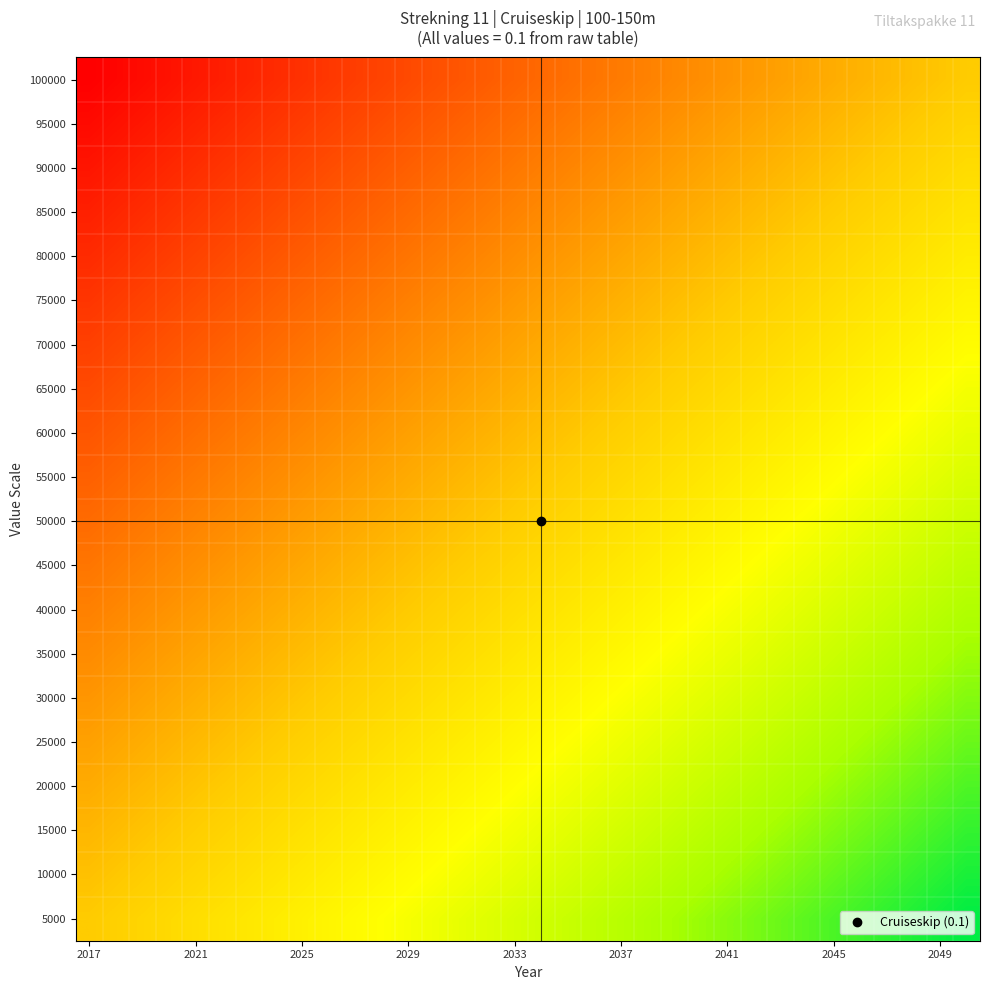

Reading left to right, what are all the values shown in this chart?

100000: 0.0	0.0	0.0	0.0	0.0	0.0	0.0	0.0	0.0	0.0	0.0	0.0	0.0	0.0	0.0	0.0	0.0	0.1	0.1	0.1	0.1	0.1	0.1	0.1	0.1	0.1	0.1	0.1	0.1	0.1	0.1	0.1	0.1	0.1
95000: 0.0	0.0	0.0	0.0	0.0	0.0	0.0	0.0	0.0	0.0	0.0	0.0	0.0	0.0	0.0	0.1	0.1	0.1	0.1	0.1	0.1	0.1	0.1	0.1	0.1	0.1	0.1	0.1	0.1	0.1	0.1	0.1	0.1	0.1
90000: 0.0	0.0	0.0	0.0	0.0	0.0	0.0	0.0	0.0	0.0	0.0	0.0	0.0	0.0	0.1	0.1	0.1	0.1	0.1	0.1	0.1	0.1	0.1	0.1	0.1	0.1	0.1	0.1	0.1	0.1	0.1	0.1	0.1	0.1
85000: 0.0	0.0	0.0	0.0	0.0	0.0	0.0	0.0	0.0	0.0	0.0	0.0	0.1	0.1	0.1	0.1	0.1	0.1	0.1	0.1	0.1	0.1	0.1	0.1	0.1	0.1	0.1	0.1	0.1	0.1	0.1	0.1	0.1	0.1
80000: 0.0	0.0	0.0	0.0	0.0	0.0	0.0	0.0	0.0	0.0	0.1	0.1	0.1	0.1	0.1	0.1	0.1	0.1	0.1	0.1	0.1	0.1	0.1	0.1	0.1	0.1	0.1	0.1	0.1	0.1	0.1	0.1	0.1	0.1
75000: 0.0	0.0	0.0	0.0	0.0	0.0	0.0	0.0	0.1	0.1	0.1	0.1	0.1	0.1	0.1	0.1	0.1	0.1	0.1	0.1	0.1	0.1	0.1	0.1	0.1	0.1	0.1	0.1	0.1	0.1	0.1	0.1	0.1	0.1
70000: 0.0	0.0	0.0	0.0	0.0	0.0	0.0	0.1	0.1	0.1	0.1	0.1	0.1	0.1	0.1	0.1	0.1	0.1	0.1	0.1	0.1	0.1	0.1	0.1	0.1	0.1	0.1	0.1	0.1	0.1	0.1	0.1	0.1	0.1
65000: 0.0	0.0	0.0	0.0	0.0	0.1	0.1	0.1	0.1	0.1	0.1	0.1	0.1	0.1	0.1	0.1	0.1	0.1	0.1	0.1	0.1	0.1	0.1	0.1	0.1	0.1	0.1	0.1	0.1	0.1	0.1	0.1	0.1	0.1
60000: 0.0	0.0	0.0	0.1	0.1	0.1	0.1	0.1	0.1	0.1	0.1	0.1	0.1	0.1	0.1	0.1	0.1	0.1	0.1	0.1	0.1	0.1	0.1	0.1	0.1	0.1	0.1	0.1	0.1	0.1	0.1	0.1	0.1	0.1
55000: 0.0	0.1	0.1	0.1	0.1	0.1	0.1	0.1	0.1	0.1	0.1	0.1	0.1	0.1	0.1	0.1	0.1	0.1	0.1	0.1	0.1	0.1	0.1	0.1	0.1	0.1	0.1	0.1	0.1	0.1	0.1	0.1	0.1	0.1
50000: 0.1	0.1	0.1	0.1	0.1	0.1	0.1	0.1	0.1	0.1	0.1	0.1	0.1	0.1	0.1	0.1	0.1	0.1	0.1	0.1	0.1	0.1	0.1	0.1	0.1	0.1	0.1	0.1	0.1	0.1	0.1	0.1	0.1	0.2
45000: 0.1	0.1	0.1	0.1	0.1	0.1	0.1	0.1	0.1	0.1	0.1	0.1	0.1	0.1	0.1	0.1	0.1	0.1	0.1	0.1	0.1	0.1	0.1	0.1	0.1	0.1	0.1	0.1	0.1	0.1	0.1	0.2	0.2	0.2
40000: 0.1	0.1	0.1	0.1	0.1	0.1	0.1	0.1	0.1	0.1	0.1	0.1	0.1	0.1	0.1	0.1	0.1	0.1	0.1	0.1	0.1	0.1	0.1	0.1	0.1	0.1	0.1	0.1	0.1	0.2	0.2	0.2	0.2	0.2
35000: 0.1	0.1	0.1	0.1	0.1	0.1	0.1	0.1	0.1	0.1	0.1	0.1	0.1	0.1	0.1	0.1	0.1	0.1	0.1	0.1	0.1	0.1	0.1	0.1	0.1	0.1	0.1	0.2	0.2	0.2	0.2	0.2	0.2	0.2
30000: 0.1	0.1	0.1	0.1	0.1	0.1	0.1	0.1	0.1	0.1	0.1	0.1	0.1	0.1	0.1	0.1	0.1	0.1	0.1	0.1	0.1	0.1	0.1	0.1	0.1	0.1	0.2	0.2	0.2	0.2	0.2	0.2	0.2	0.2
25000: 0.1	0.1	0.1	0.1	0.1	0.1	0.1	0.1	0.1	0.1	0.1	0.1	0.1	0.1	0.1	0.1	0.1	0.1	0.1	0.1	0.1	0.1	0.1	0.1	0.2	0.2	0.2	0.2	0.2	0.2	0.2	0.2	0.2	0.2
20000: 0.1	0.1	0.1	0.1	0.1	0.1	0.1	0.1	0.1	0.1	0.1	0.1	0.1	0.1	0.1	0.1	0.1	0.1	0.1	0.1	0.1	0.1	0.2	0.2	0.2	0.2	0.2	0.2	0.2	0.2	0.2	0.2	0.2	0.2
15000: 0.1	0.1	0.1	0.1	0.1	0.1	0.1	0.1	0.1	0.1	0.1	0.1	0.1	0.1	0.1	0.1	0.1	0.1	0.1	0.1	0.2	0.2	0.2	0.2	0.2	0.2	0.2	0.2	0.2	0.2	0.2	0.2	0.2	0.2
10000: 0.1	0.1	0.1	0.1	0.1	0.1	0.1	0.1	0.1	0.1	0.1	0.1	0.1	0.1	0.1	0.1	0.1	0.1	0.1	0.2	0.2	0.2	0.2	0.2	0.2	0.2	0.2	0.2	0.2	0.2	0.2	0.2	0.2	0.2
5000: 0.1	0.1	0.1	0.1	0.1	0.1	0.1	0.1	0.1	0.1	0.1	0.1	0.1	0.1	0.1	0.1	0.1	0.2	0.2	0.2	0.2	0.2	0.2	0.2	0.2	0.2	0.2	0.2	0.2	0.2	0.2	0.2	0.2	0.2